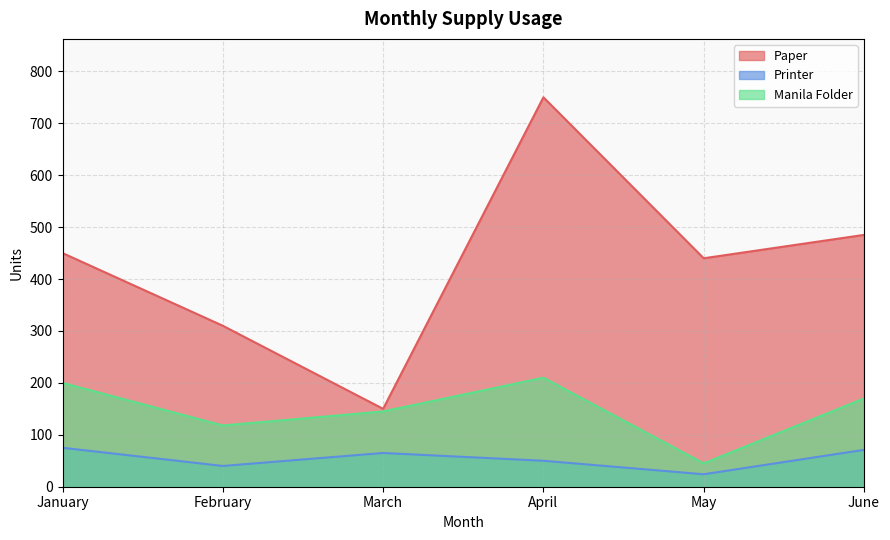

What is the value of the Printer point at the 6th from the left?

71